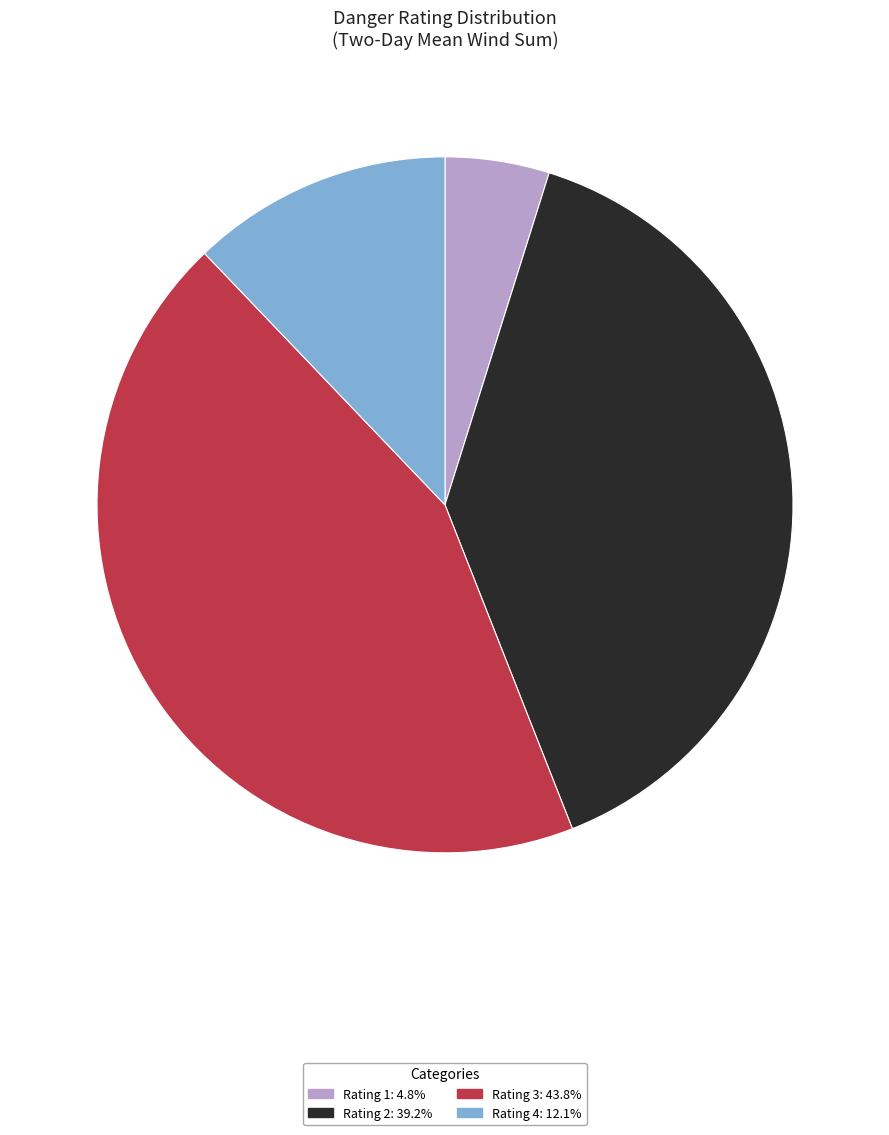

Does any single category account for the majority?

No